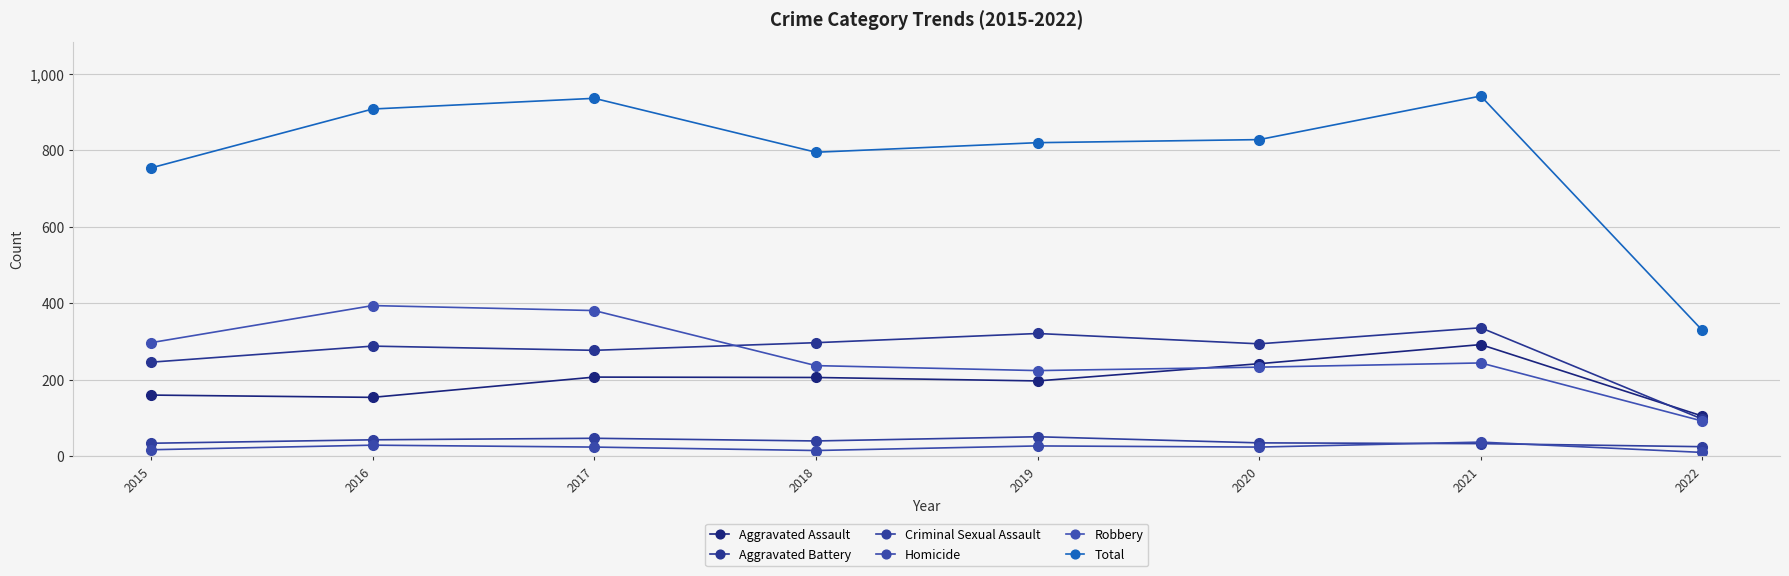

What is the sum of all Robbery values?

2102